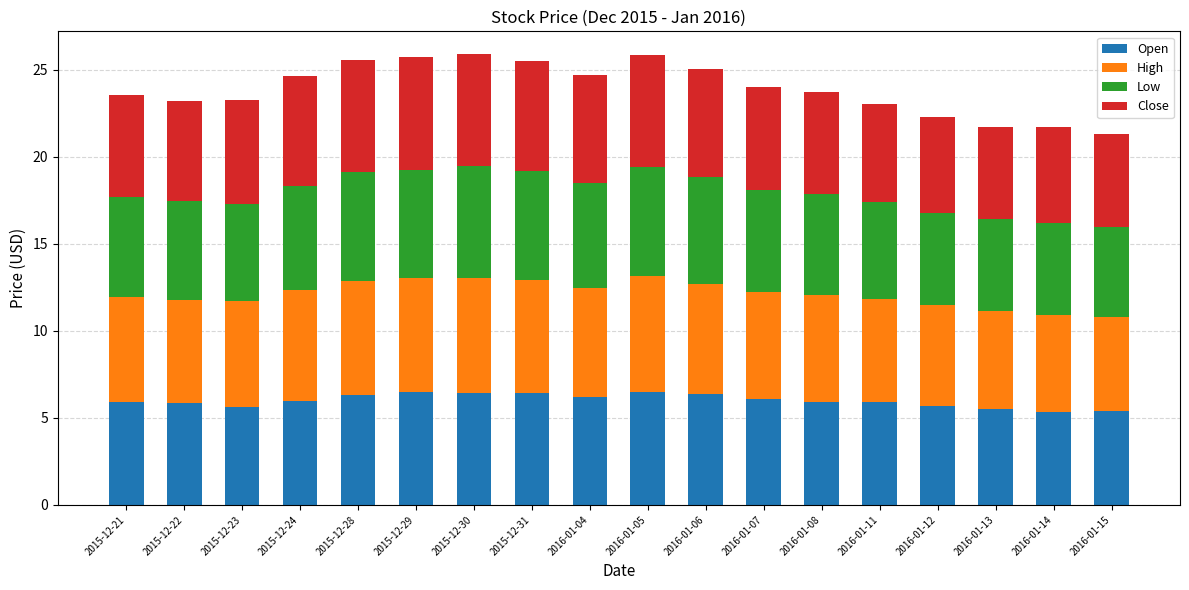

What is the maximum value for Open?

6.5